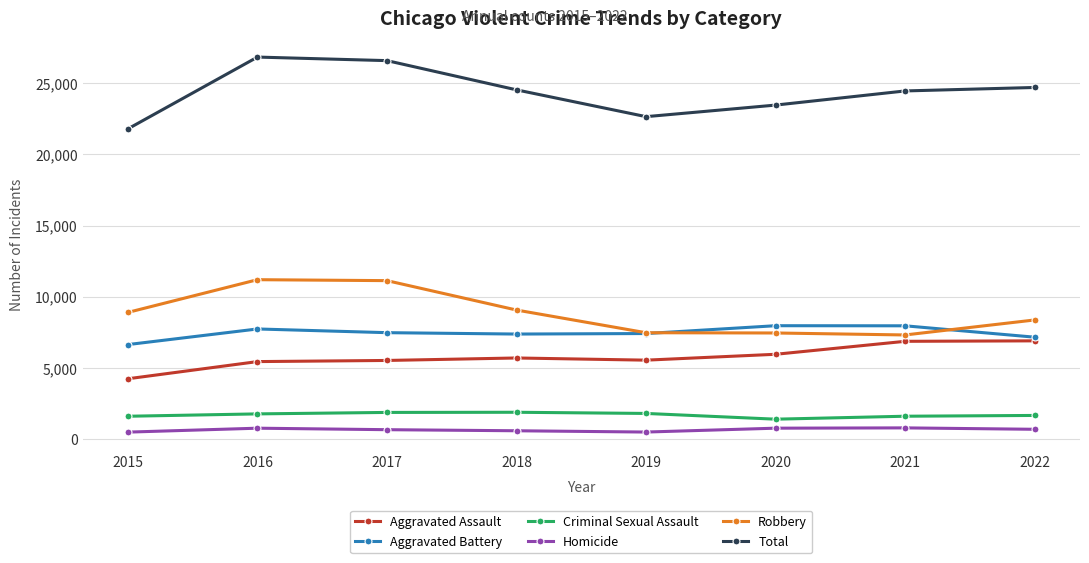

Which series has the largest total across all categories?

Total